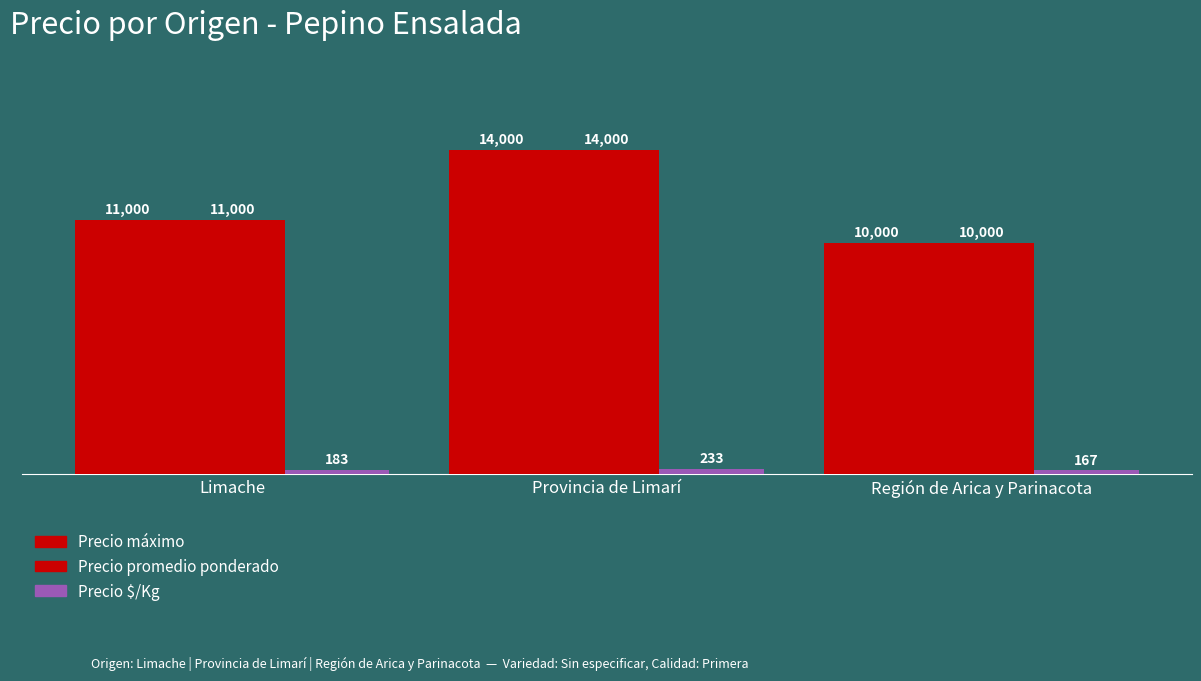

Which series has the largest range (max minus min)?

Precio máximo